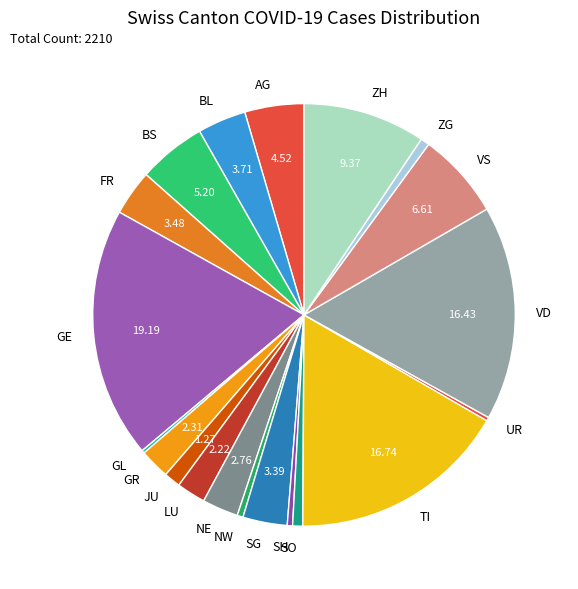

Approximately how many times larger is the value at TI compared to ZH?

1.8